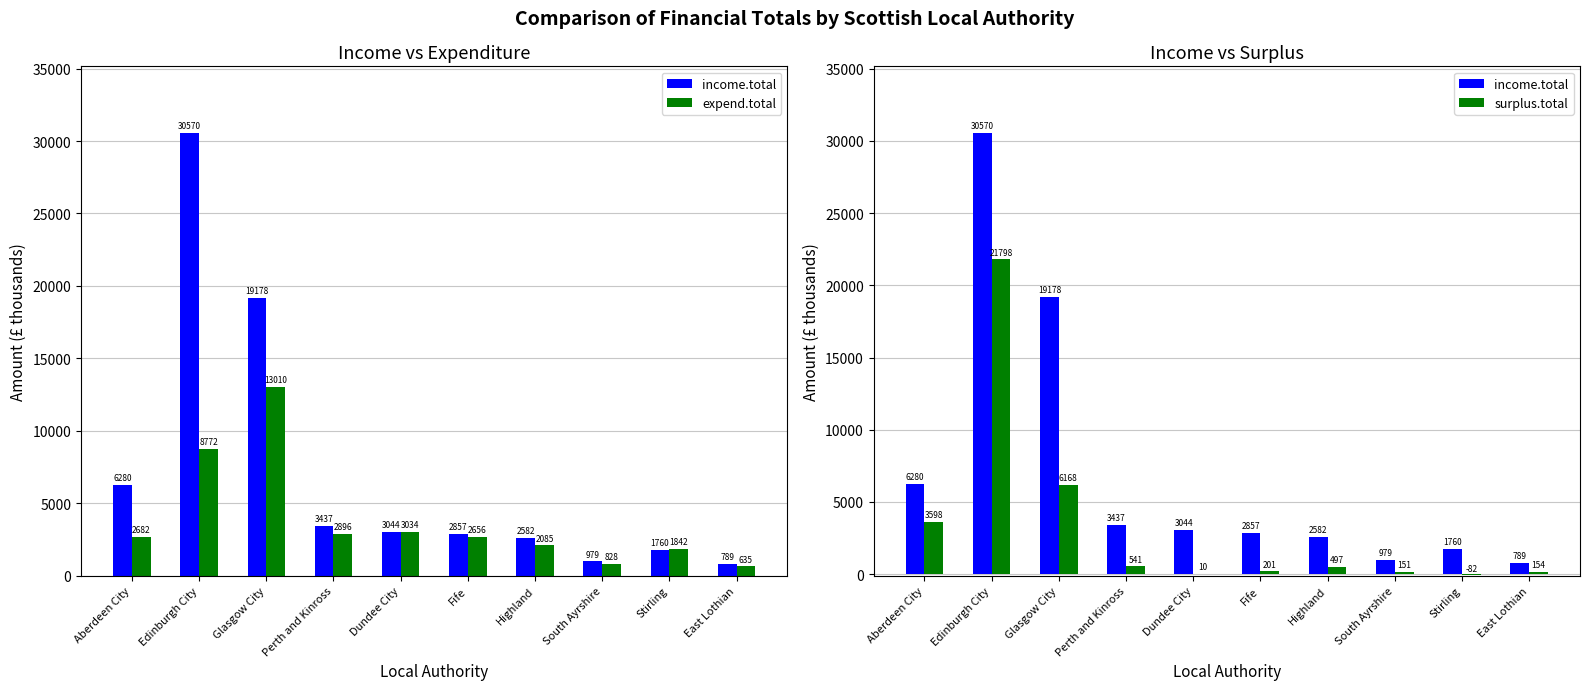

Does the chart contain stacked bars?

No